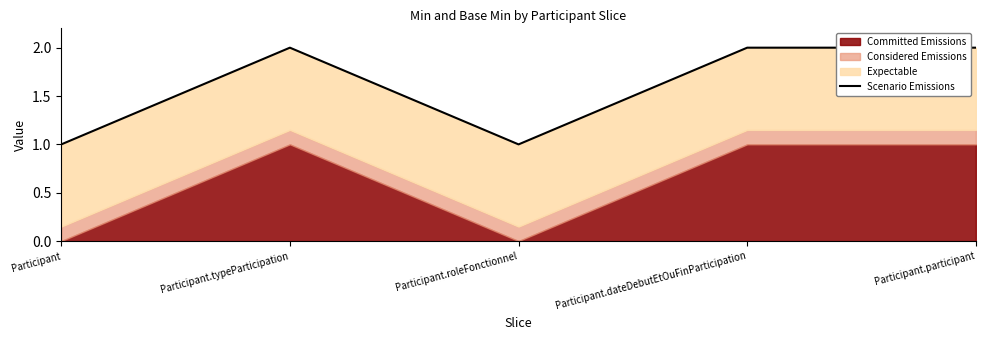

List the labels in order of value, largest first.

Participant.typeParticipation, Participant.dateDebutEtOuFinParticipation, Participant.participant, Participant, Participant.roleFonctionnel